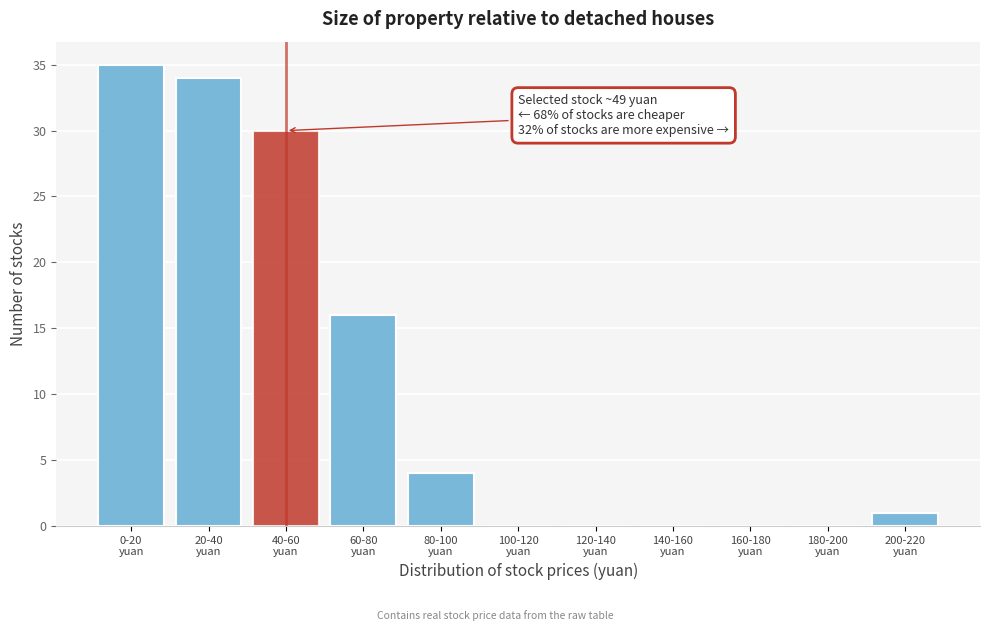

What is the greatest value displayed?

35